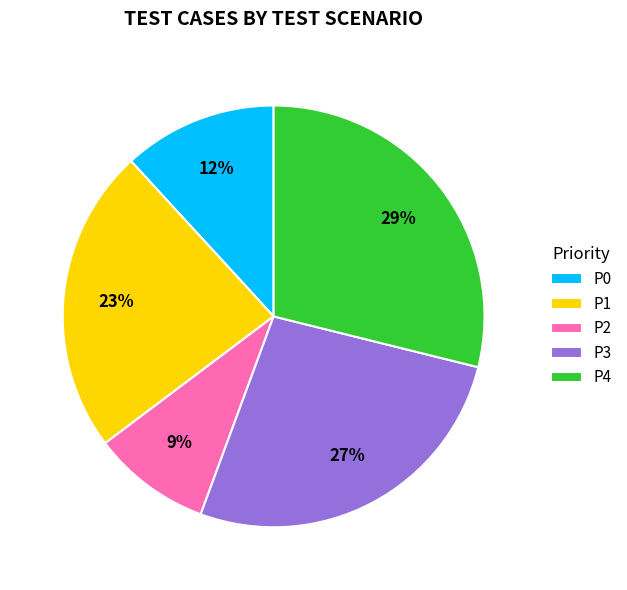

Does any single category account for the majority?

No